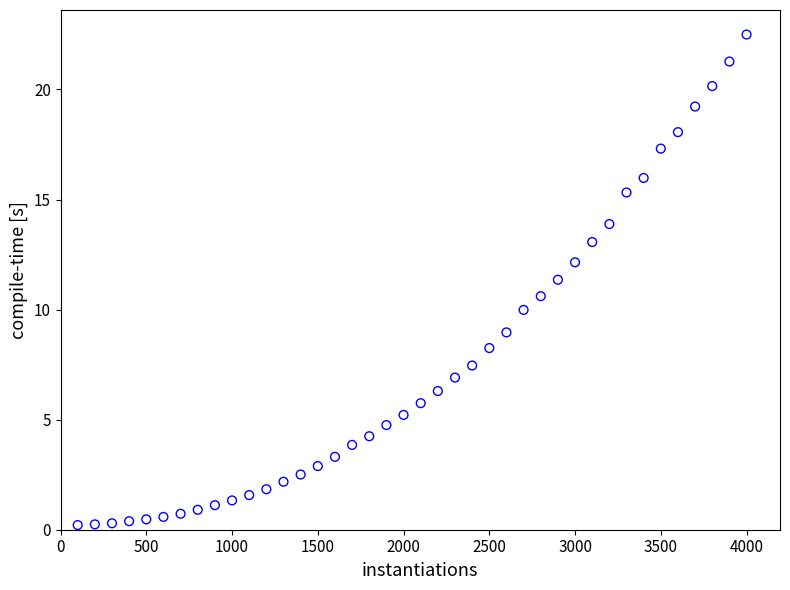

What is the range of X values (max minus min)?

3900.0